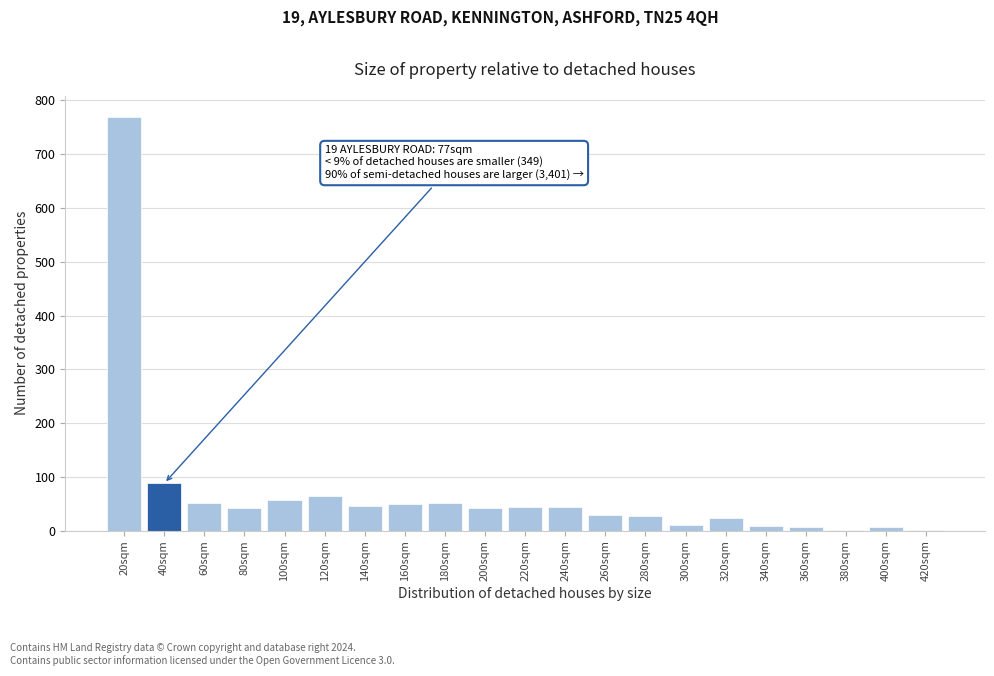

Which category has the highest value across all series?

20sqm